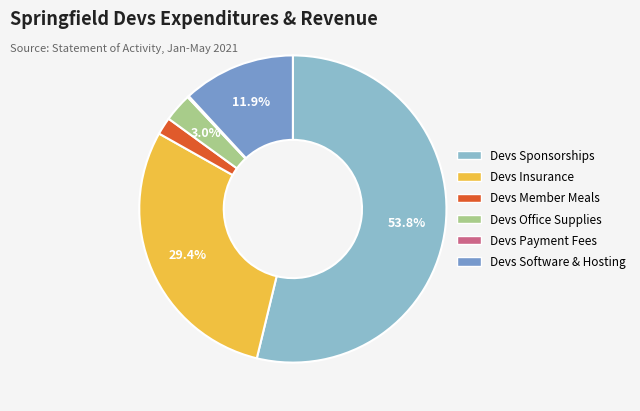

Is there any slice that represents more than half of the pie?

Yes